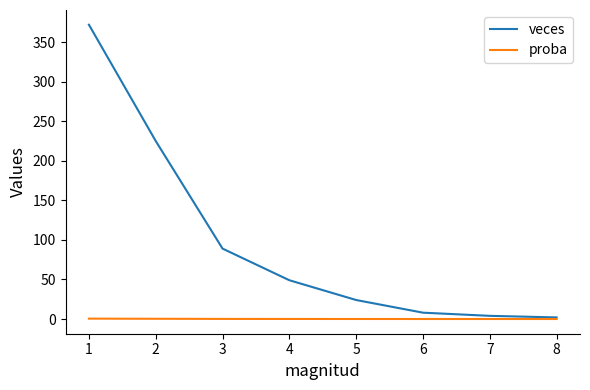

What is the greatest value displayed?

372.0